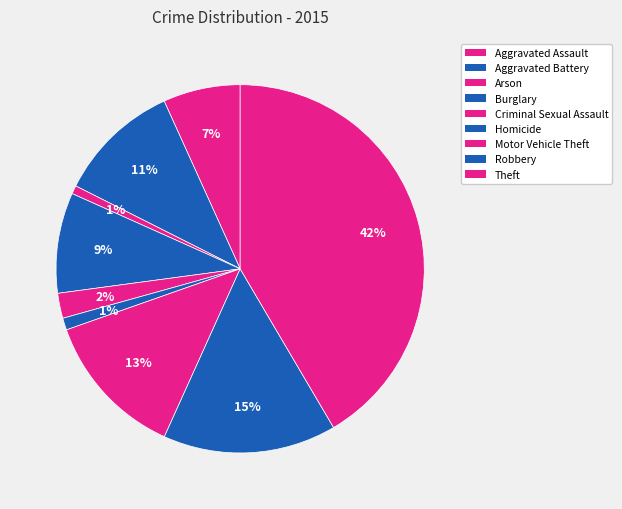

What is the change in value from Burglary to Robbery?

+305